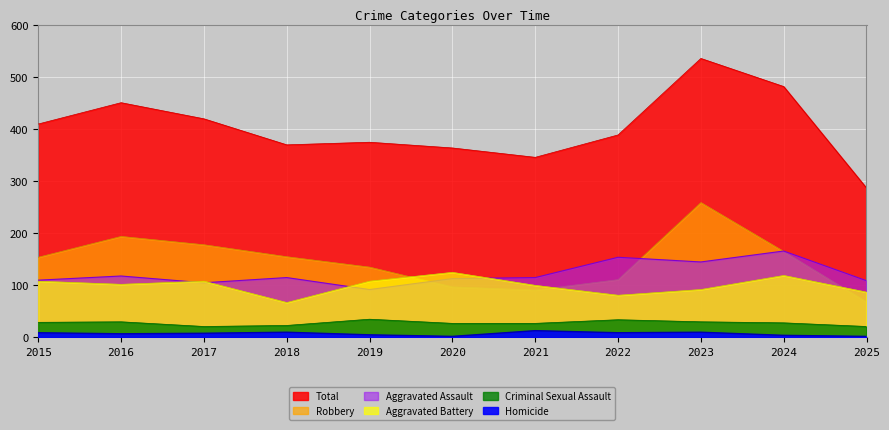

Where is the first local maximum for Aggravated Assault?

2016